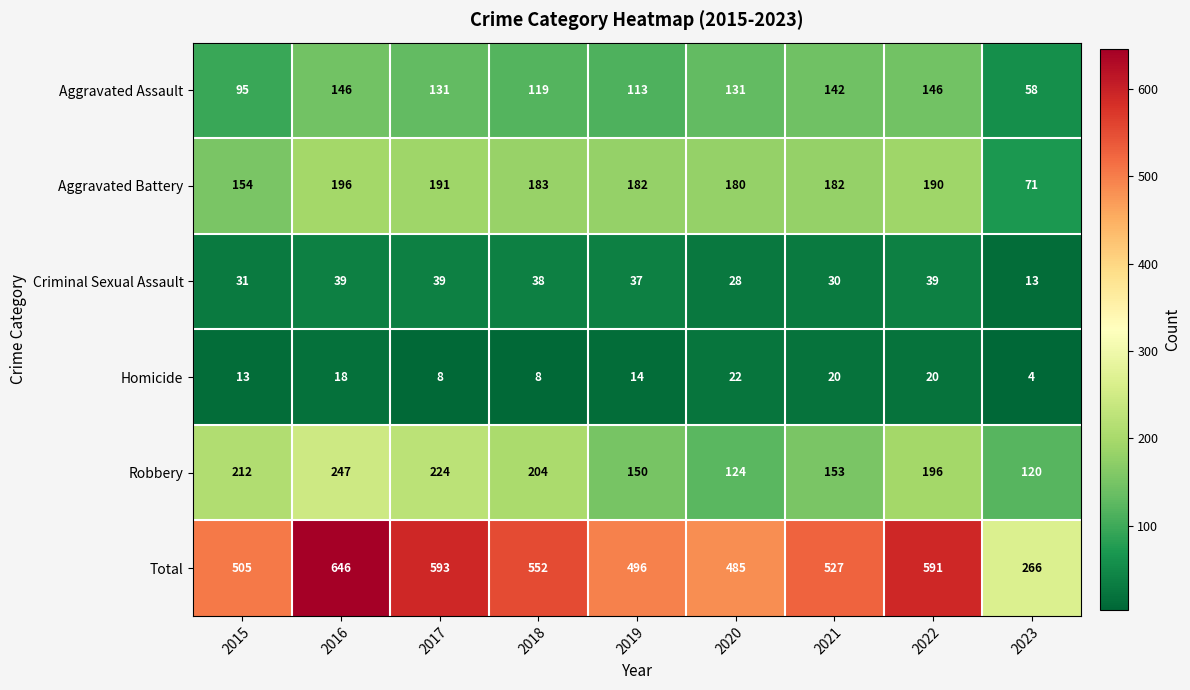

What is the difference between the Total values at 2016 and 2017?

53